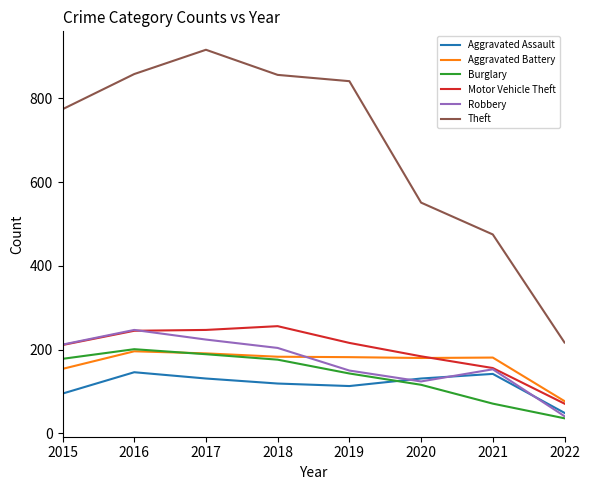

How many categories are shown in the chart?

8